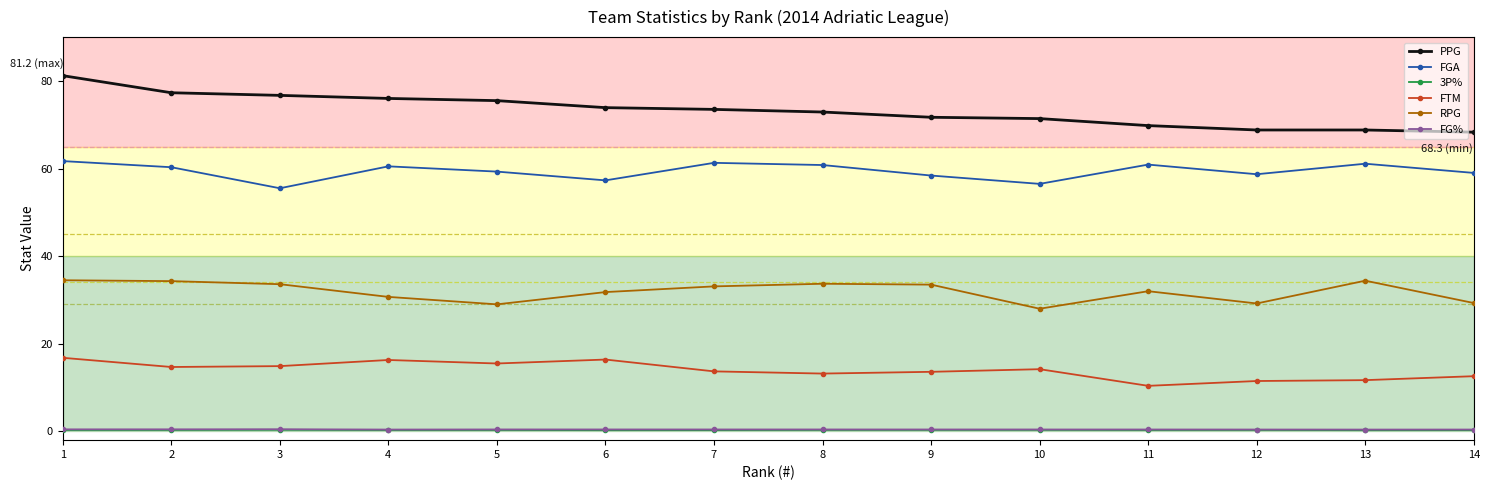

True or false: FGA has more than 0 interior local peaks.

True